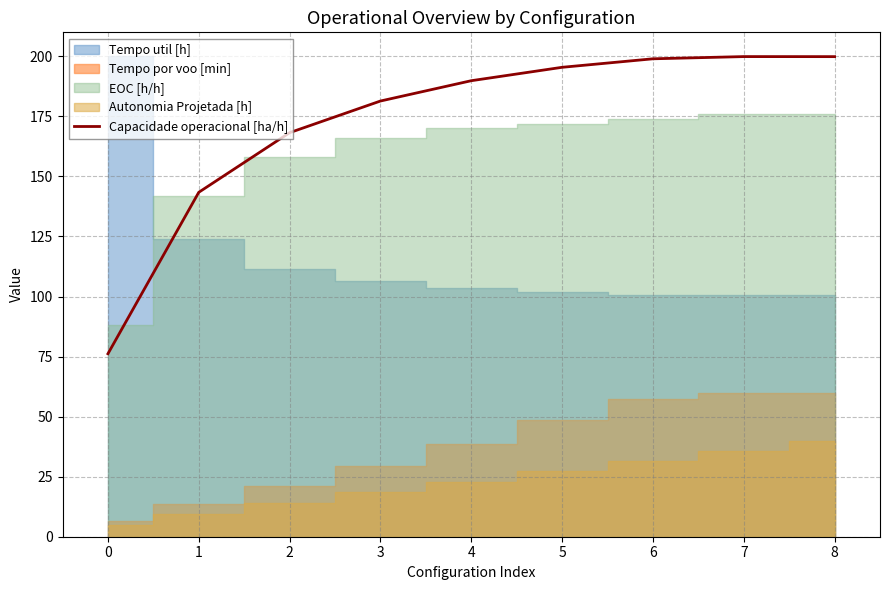

Reading left to right, transcribe all the data shown in this chart.

0=76.2	1=143.4	2=168.2	3=181.4	4=189.9	5=195.4	6=199.0	7=199.9	8=199.9